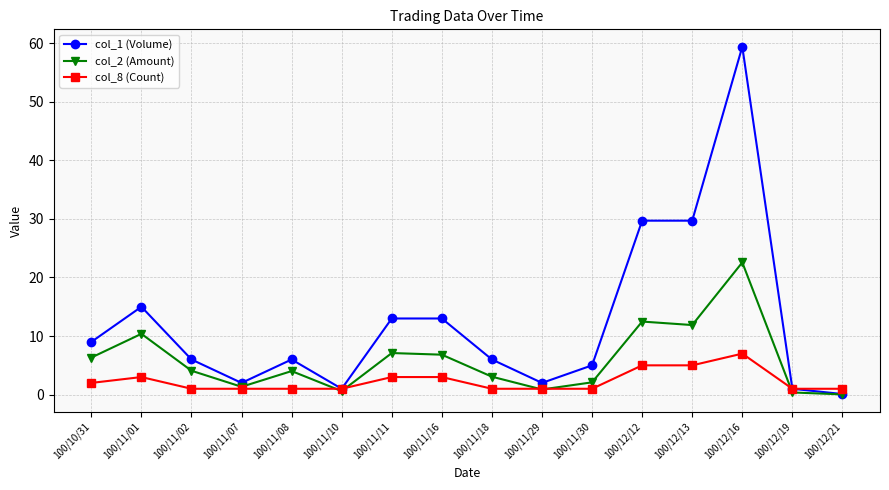

What is the maximum value for col_2 (Amount)?

22.6